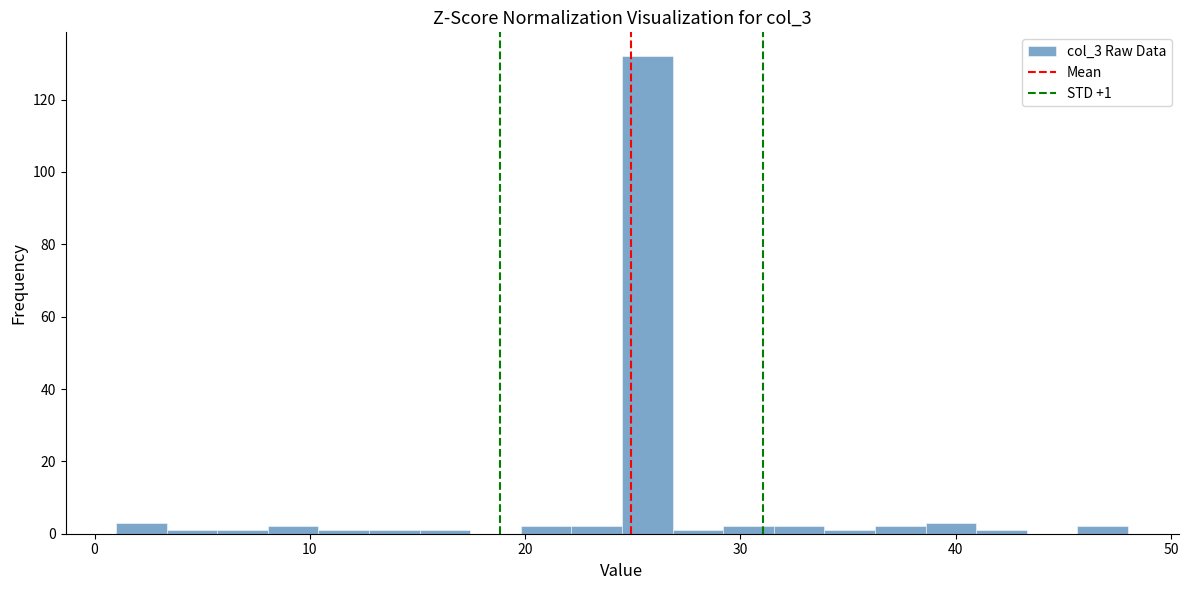

Read against the x-axis, roughly where is the centre of the tallest bar?

26